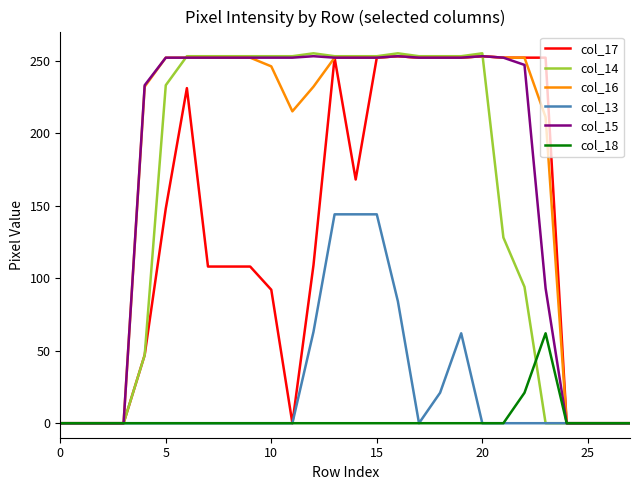

What is the maximum value shown in the chart?

255